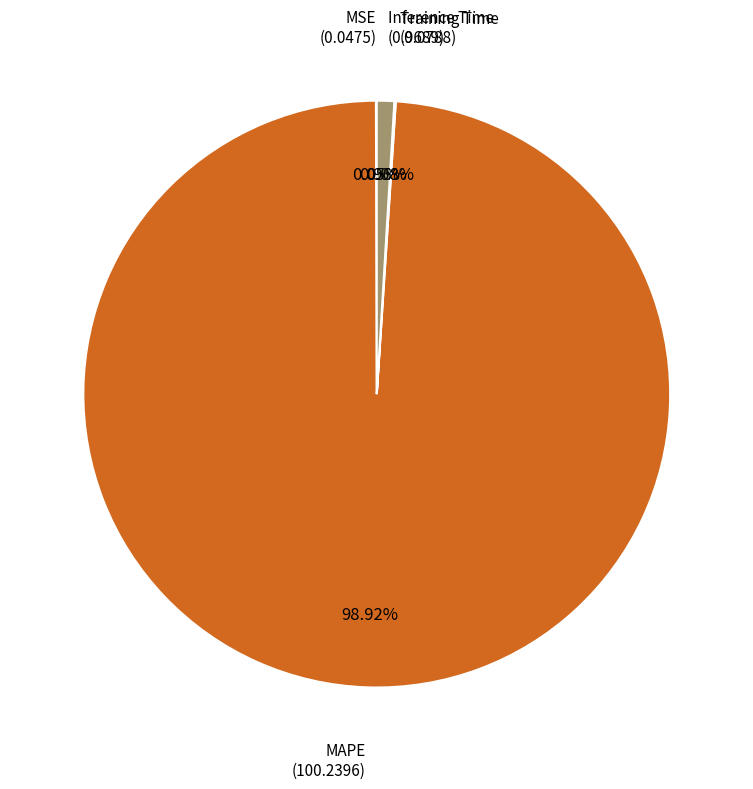

Is there a majority slice in this chart?

Yes